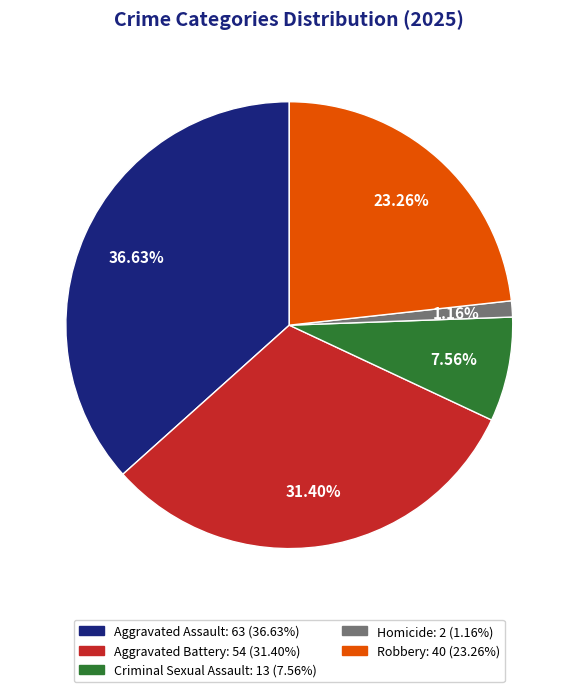

Between Robbery and Homicide, which is larger?

Robbery